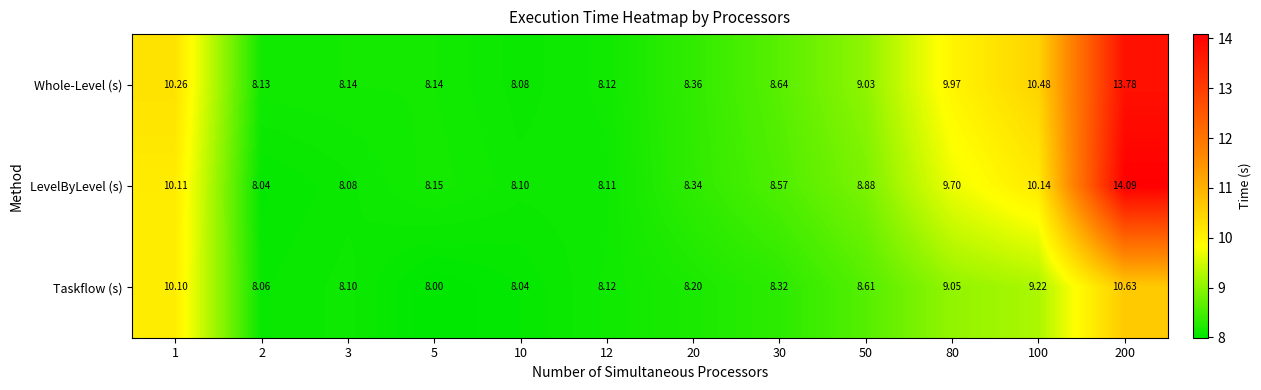

At 5, list the series in order from largest to smallest.

LevelByLevel (s), Whole-Level (s), Taskflow (s)